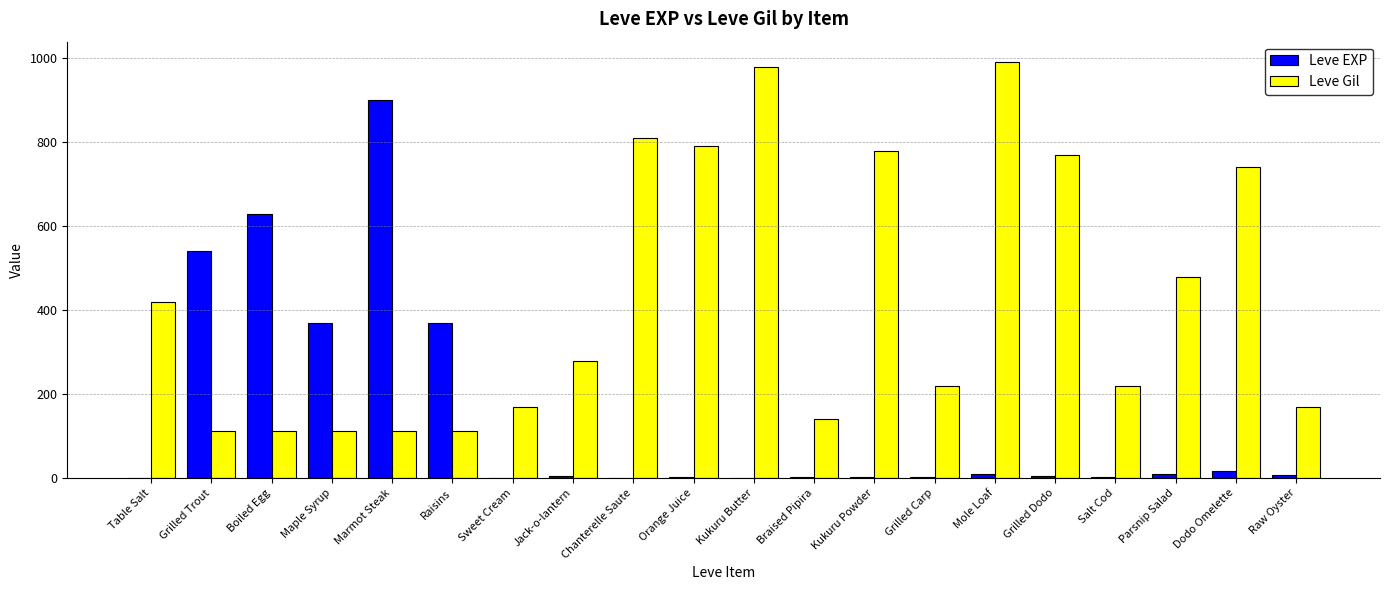

What value does the Leve EXP series have at Marmot Steak?

900